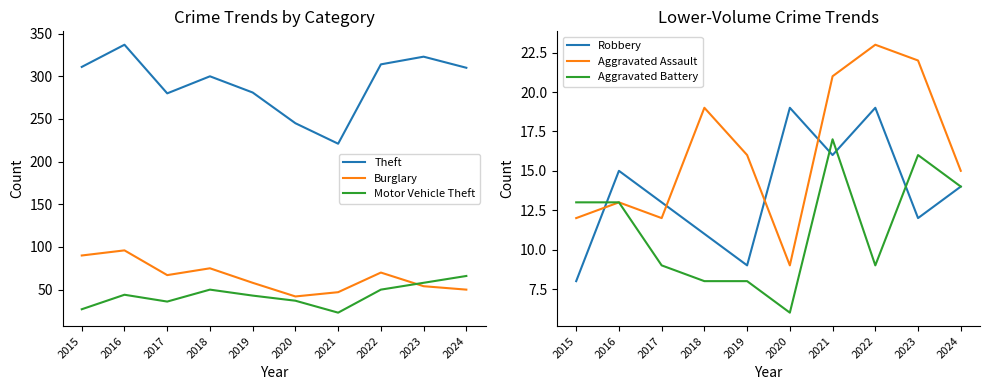

True or false: Aggravated Assault has more than 2 points higher than both neighbors.

True